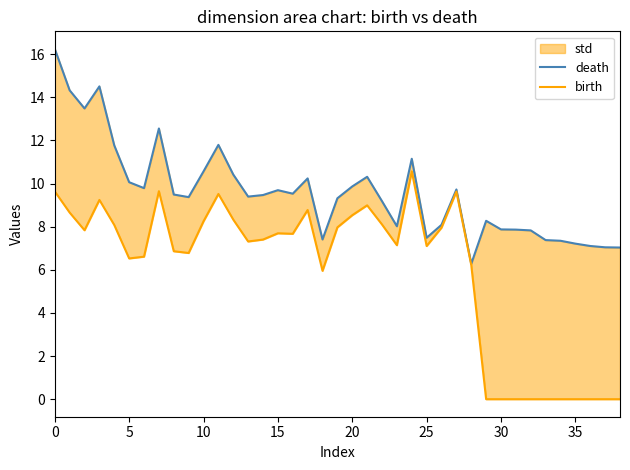

Which category has the lowest value in the death series?

28